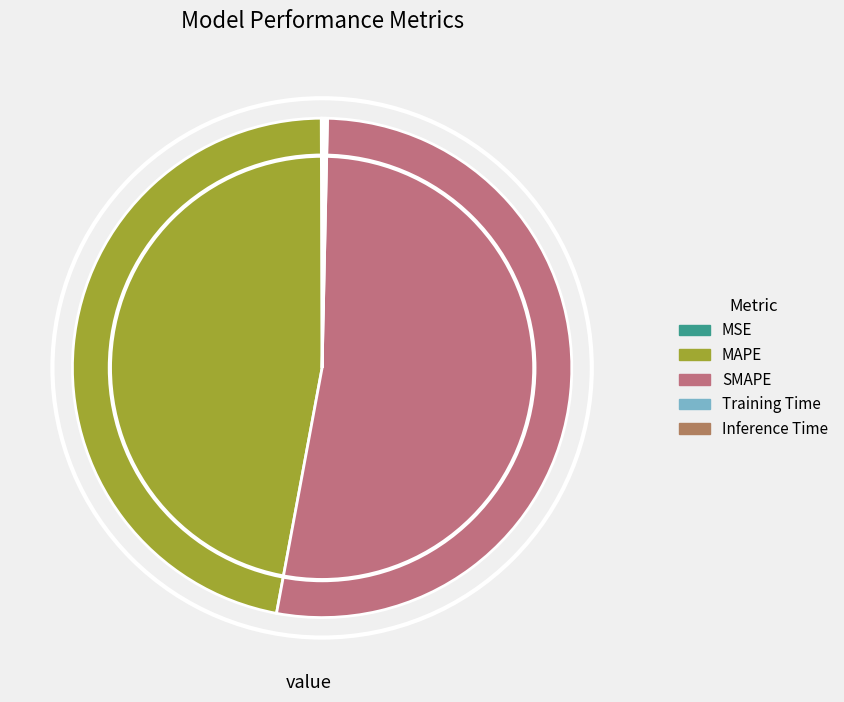

Which category has the smallest portion of the pie?

MSE